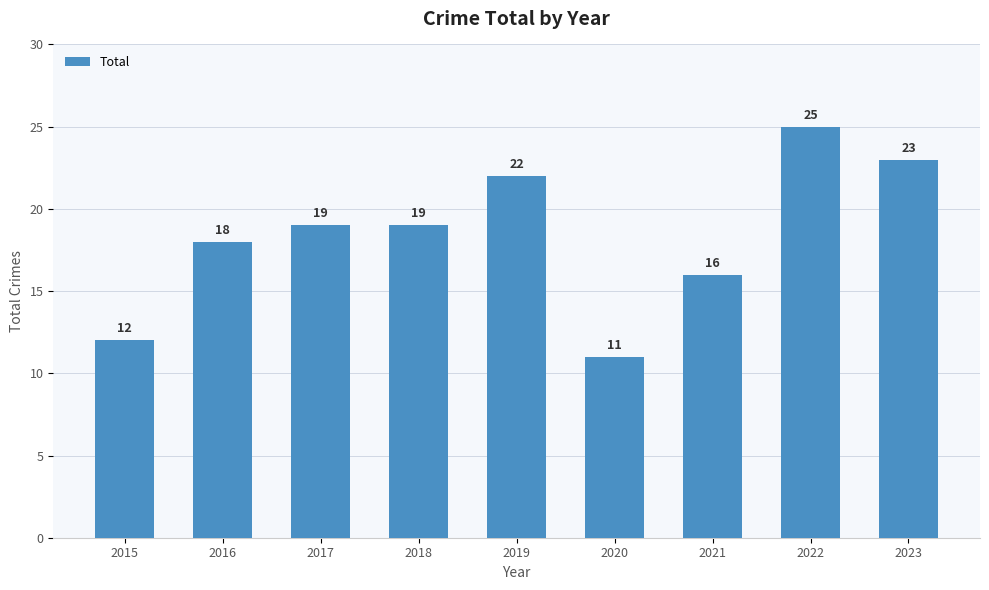

What is the sum of the values at 2015 and 2022?

37